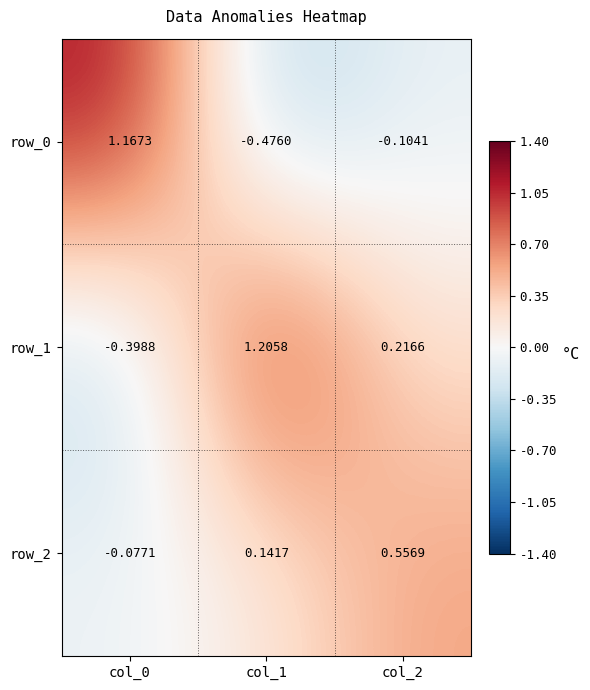

At which label does row_0 reach its minimum?

col_1